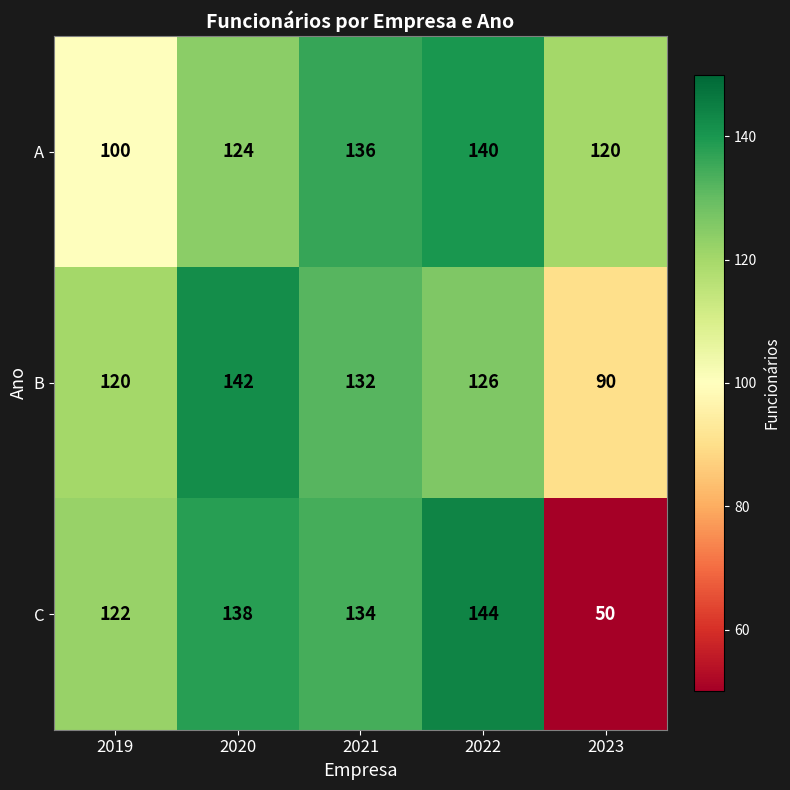

Is it true that B equals 96 at 2020?

False